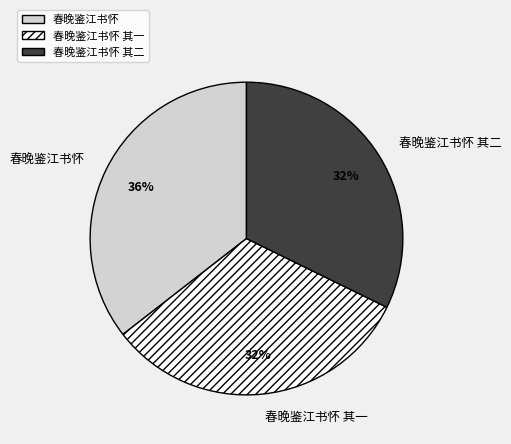

What is the ratio of the value at 春晚鉴江书怀 to the value at 春晚鉴江书怀 其二?

1.1